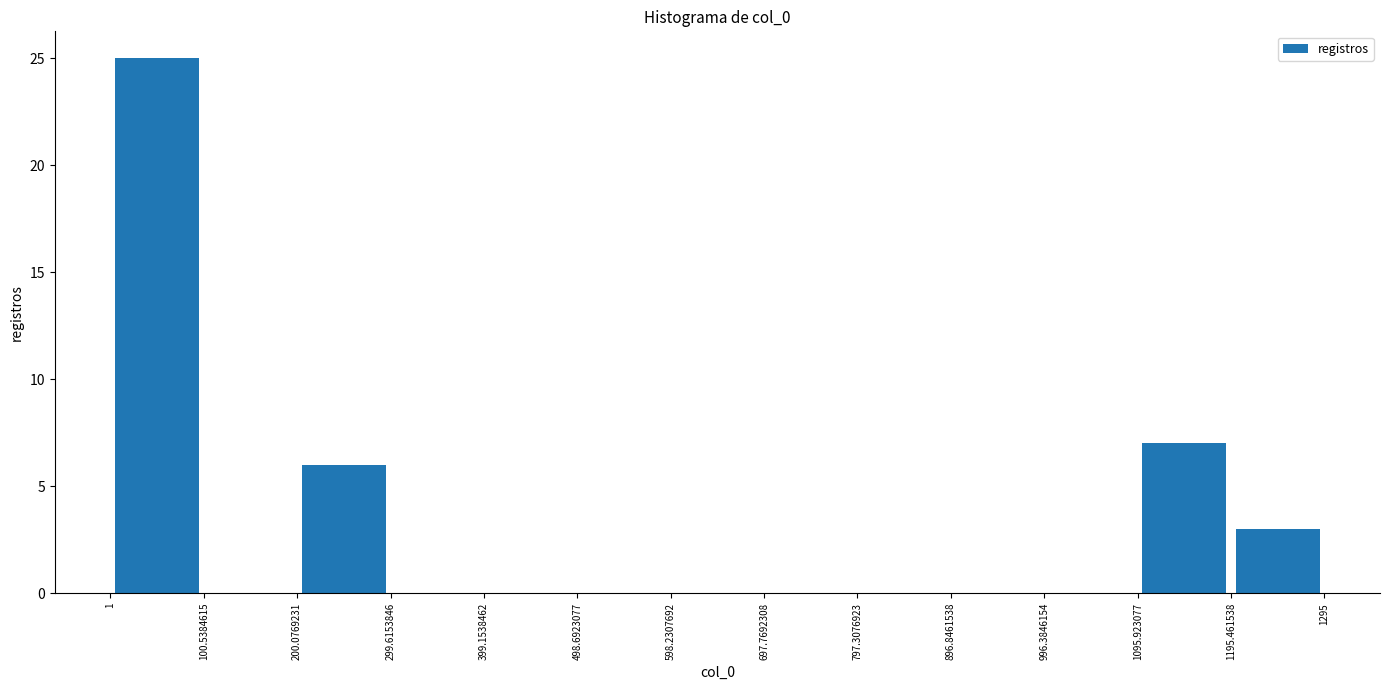

Which range on the x-axis has the tallest bar?

1 to 100.5384615